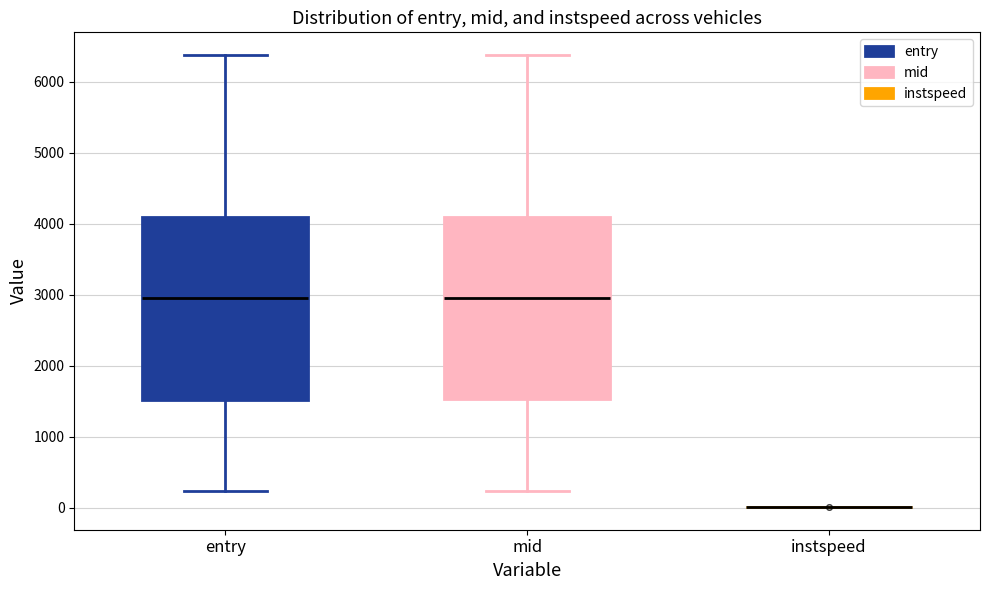

Reading left to right, transcribe this box plot: for each box, give where its median line is, the range the box spans, and where its two whiskers end, as read against the y-axis. The values are not printed on the chart, so give them approximately, as read against the axis.

entry: median 2900, box 1500 to 4100, whiskers 200 to 6400
mid: median 3000, box 1500 to 4100, whiskers 200 to 6400
instspeed: box collapsed to a line at 0, whiskers 0 to 0